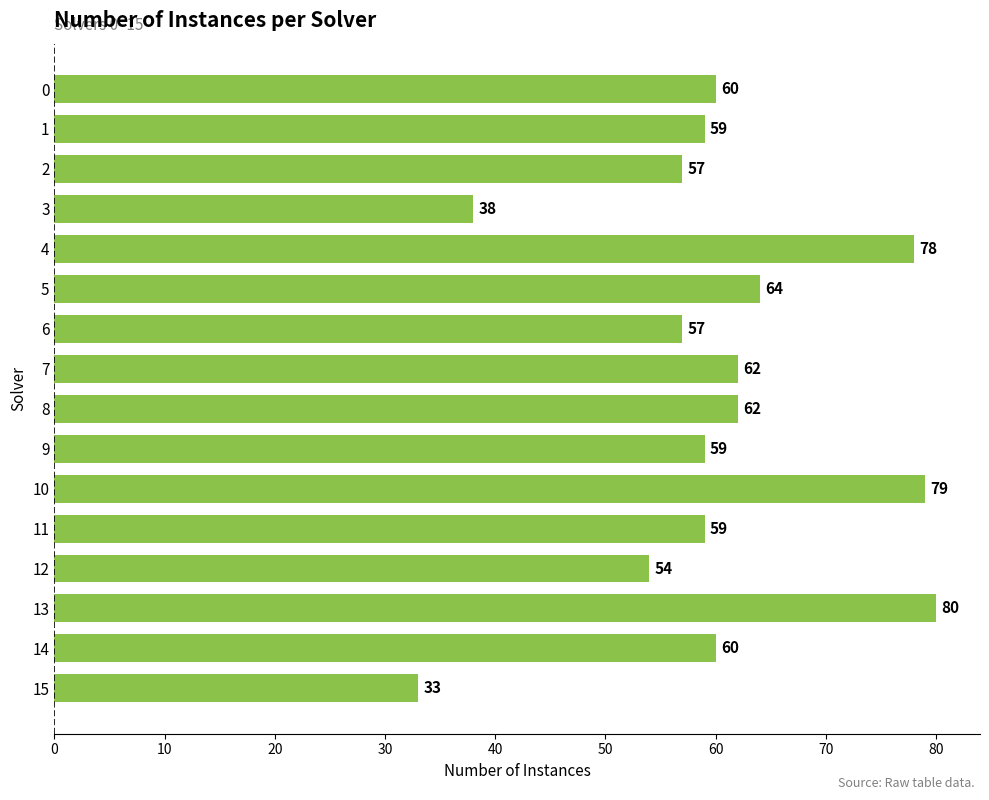

Which has a higher value, 1 or 5?

5